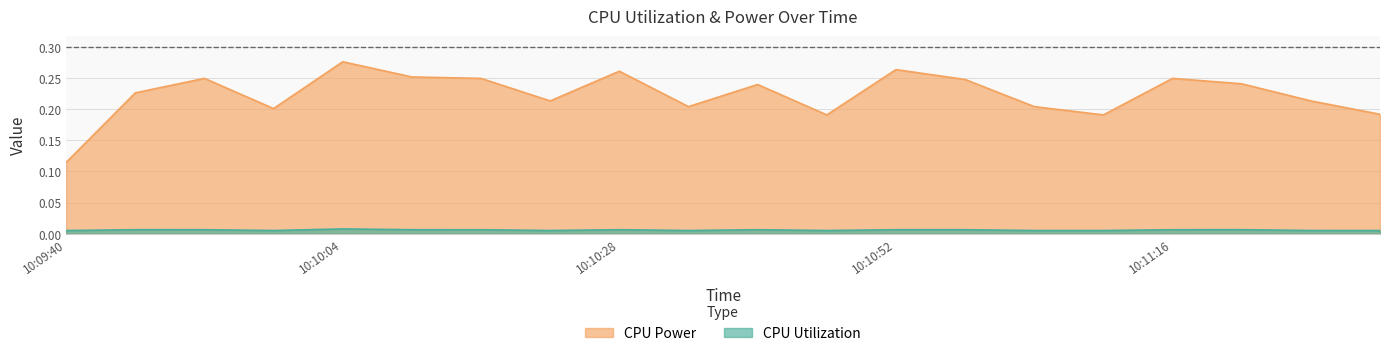

In CPU Utilization, how many points are higher than both neighbors (excluding endpoints)?

6